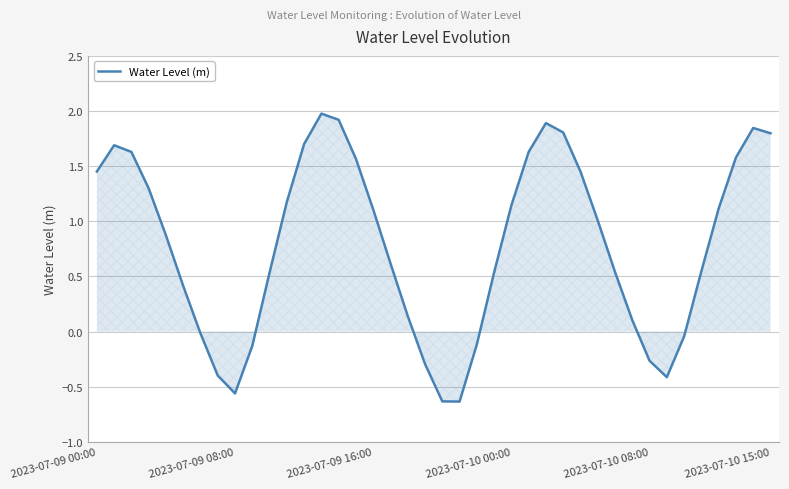

What is the difference between the maximum and minimum values?

2.6